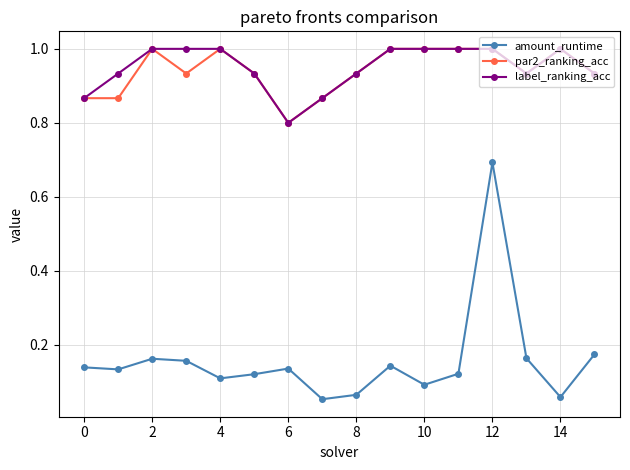

True or false: amount_runtime has more than 1 interior local peaks.

True